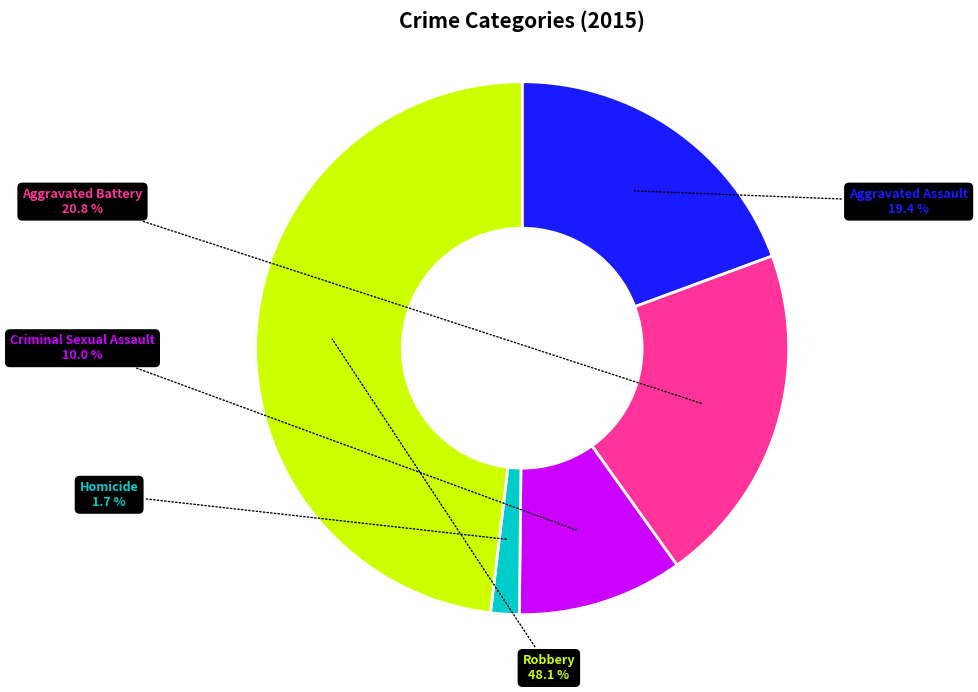

Between Aggravated Assault and Homicide, which is larger?

Aggravated Assault